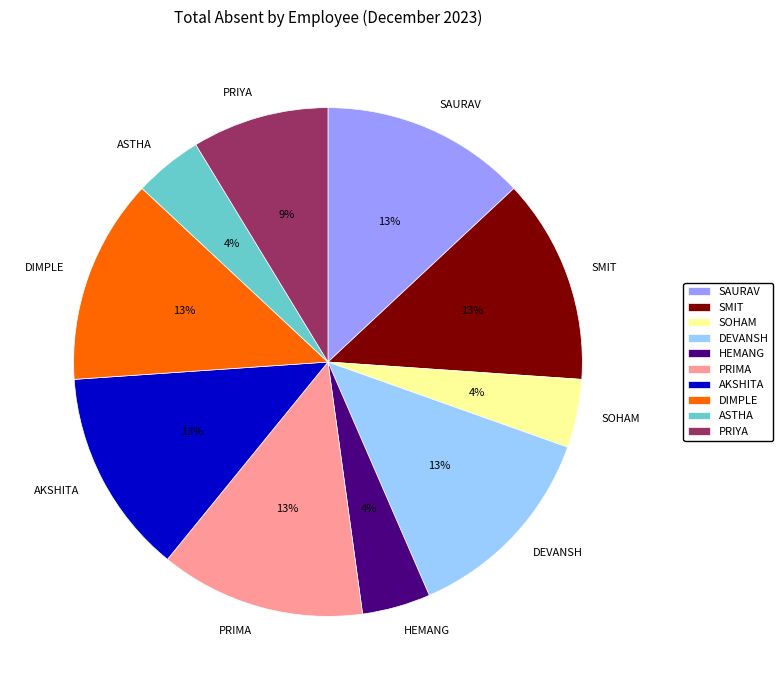

Combined, do HEMANG and PRIYA account for over 50%?

No